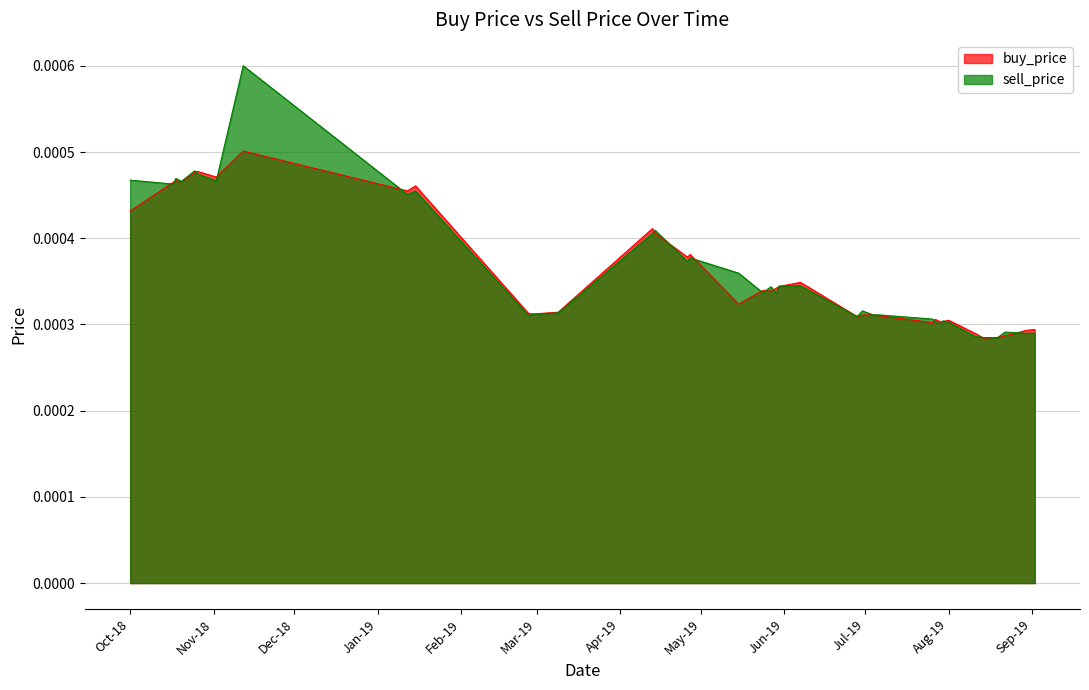

Rank the series by their average value, from highest to lowest.

sell_price, buy_price